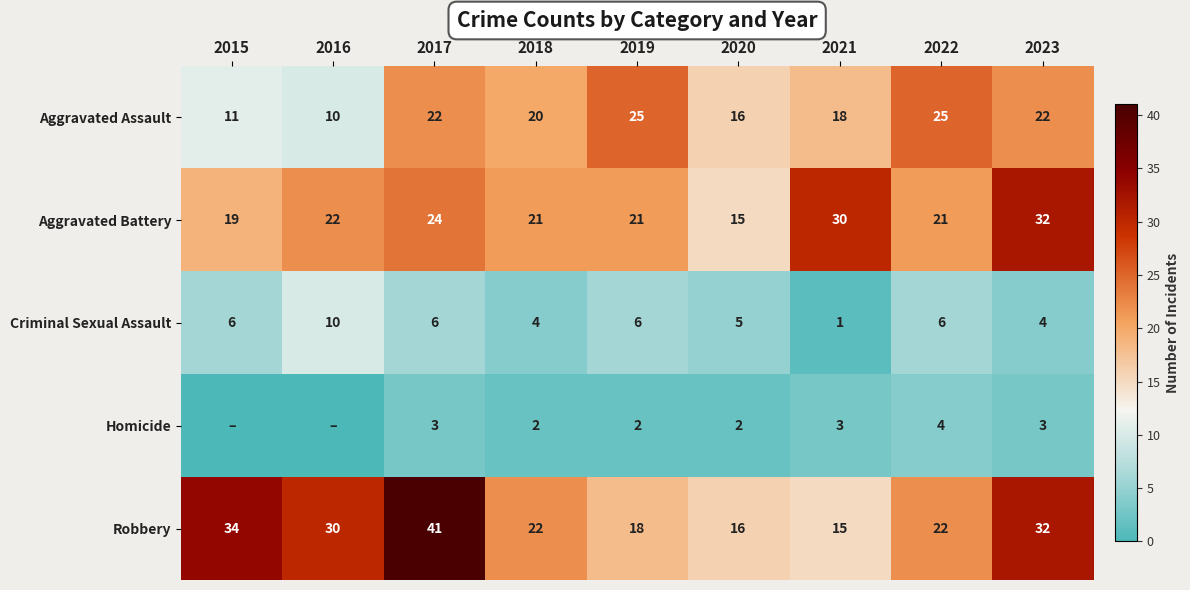

How many data points does each series have?

9